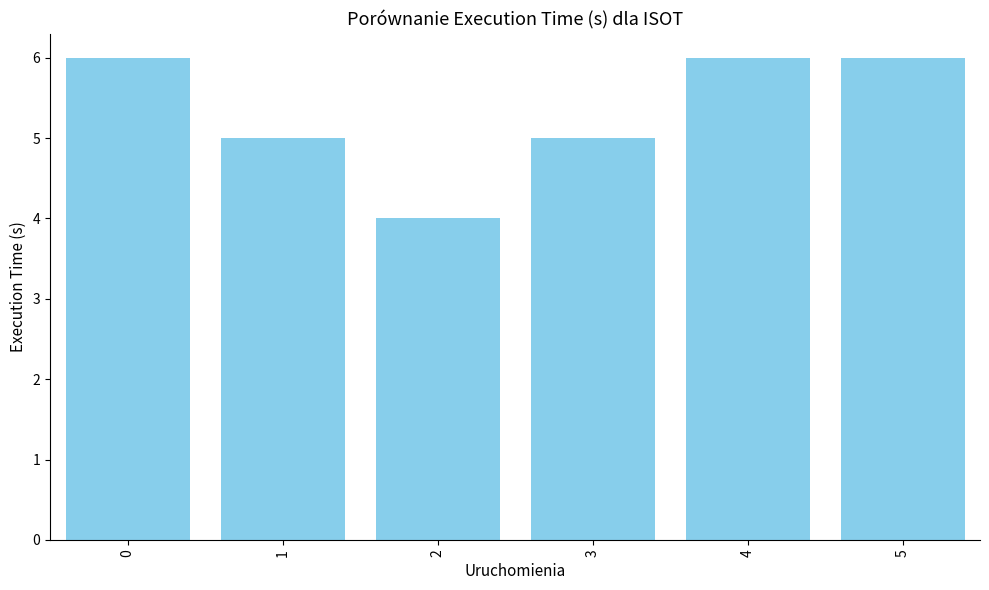

What is the sum of all values?

32